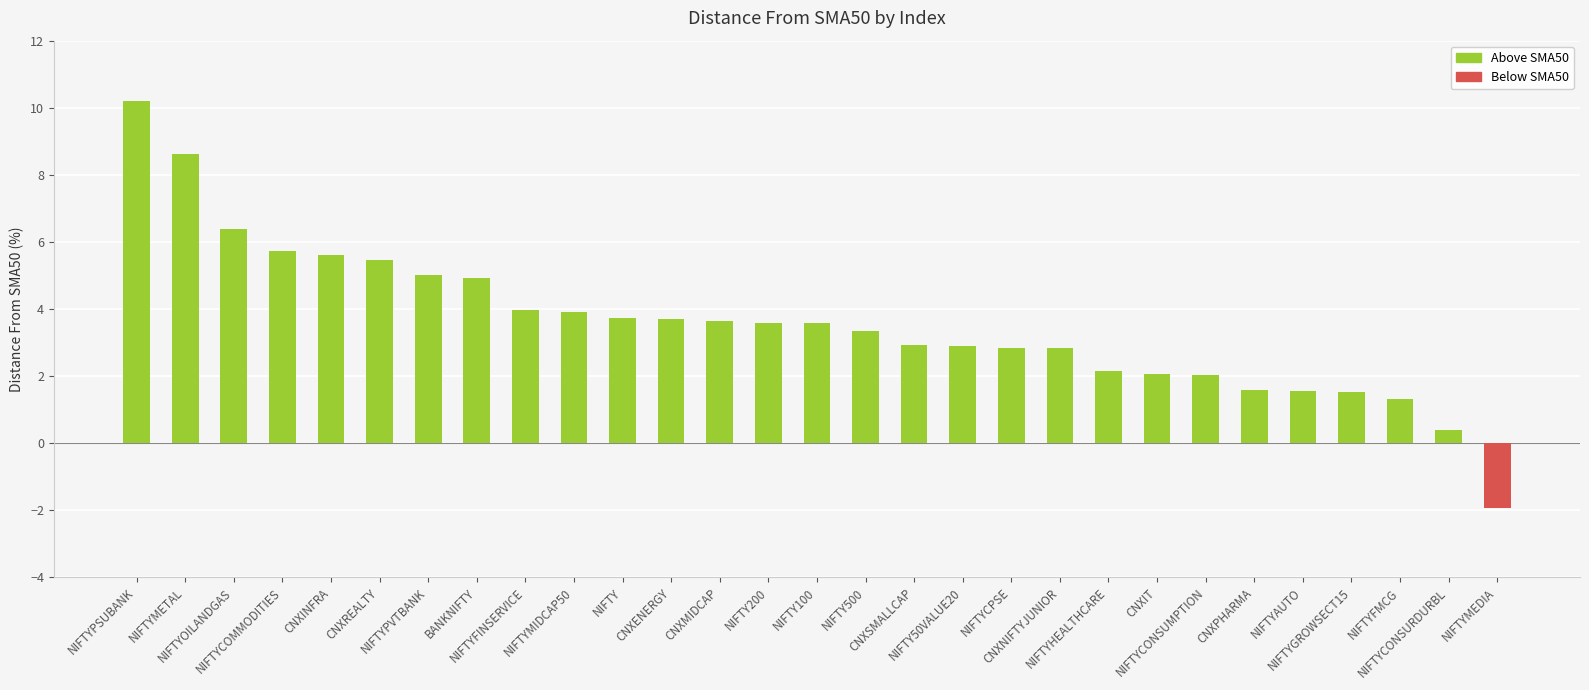

What is the value of the 4th bar from the left?

5.7